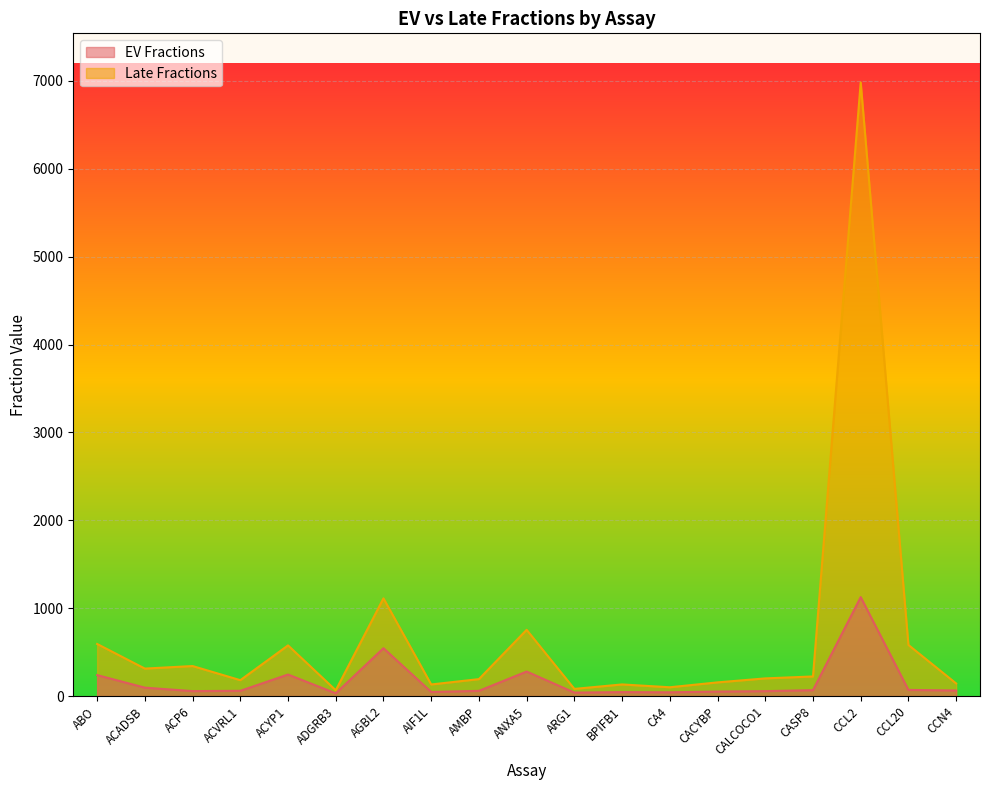

What position from the left is ARG1?

11